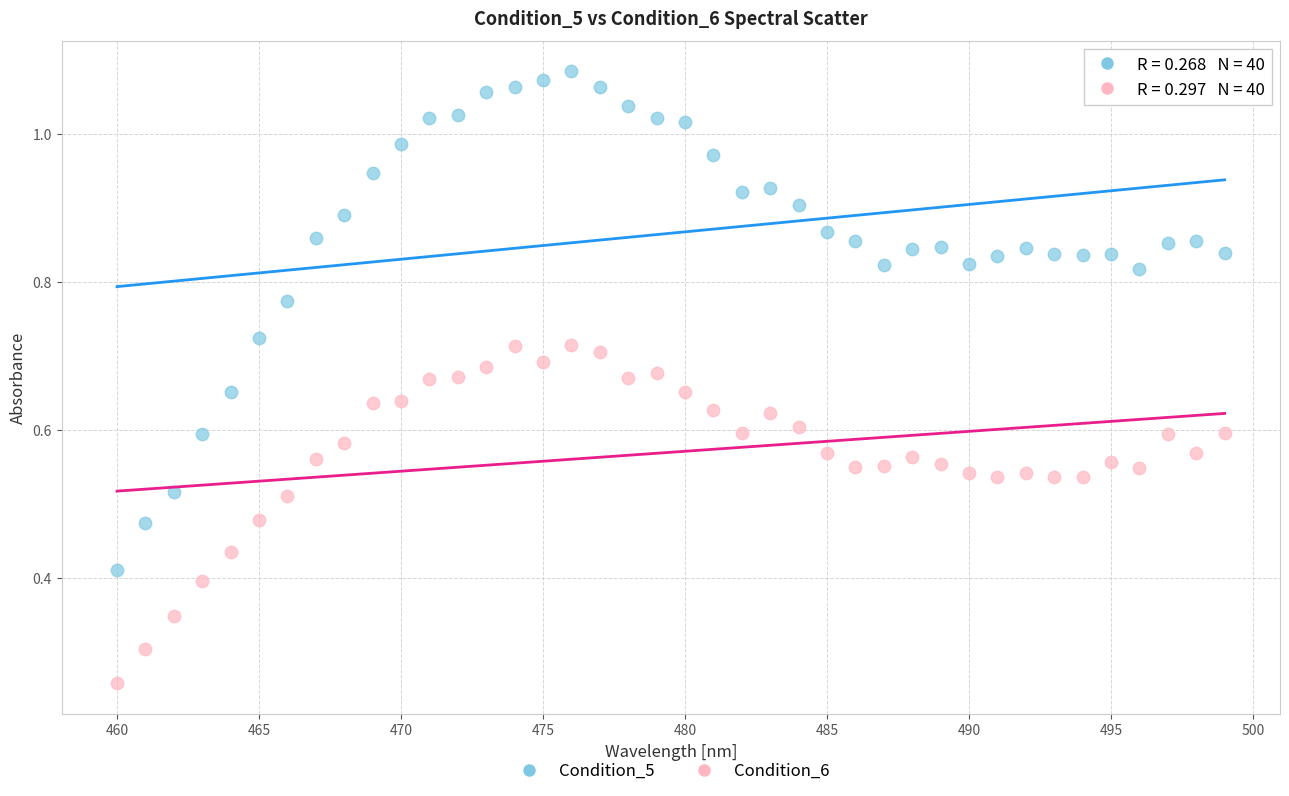

What are all the series names shown in the legend?

Condition_5, Condition_6